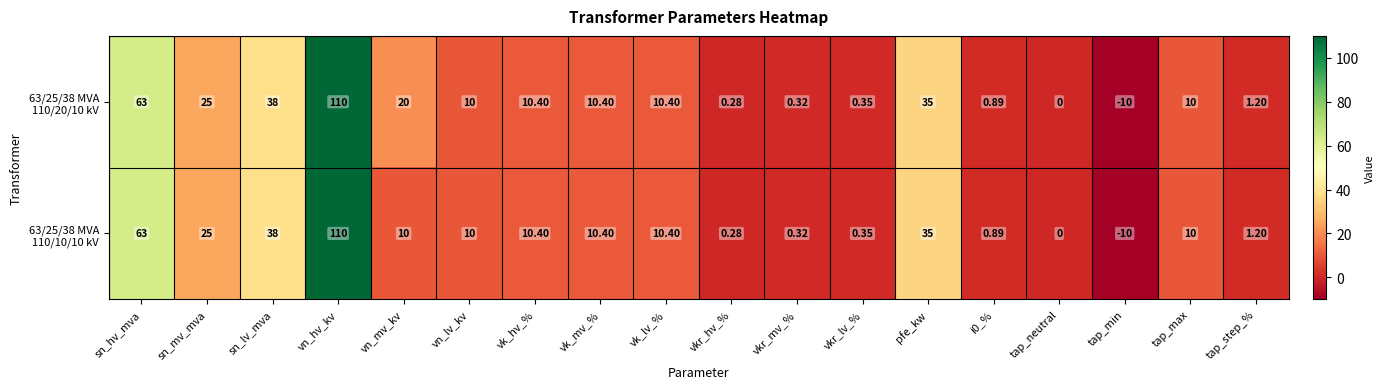

Which category has the highest value across all series?

vn_hv_kv